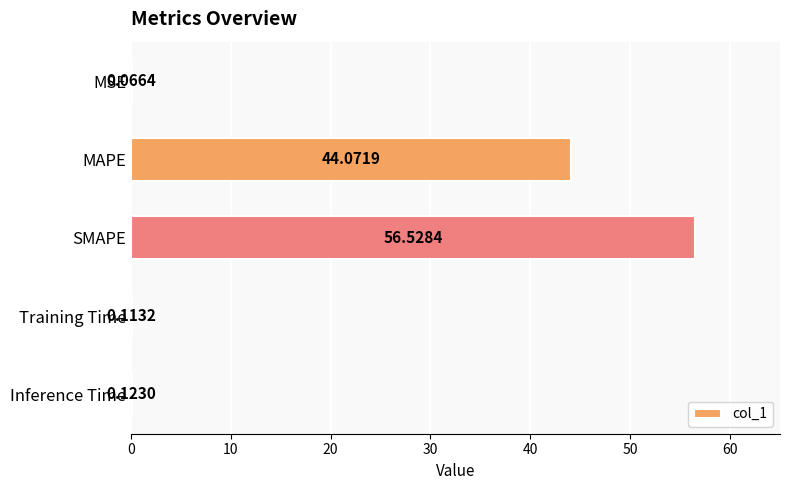

What is the greatest value displayed?

56.5